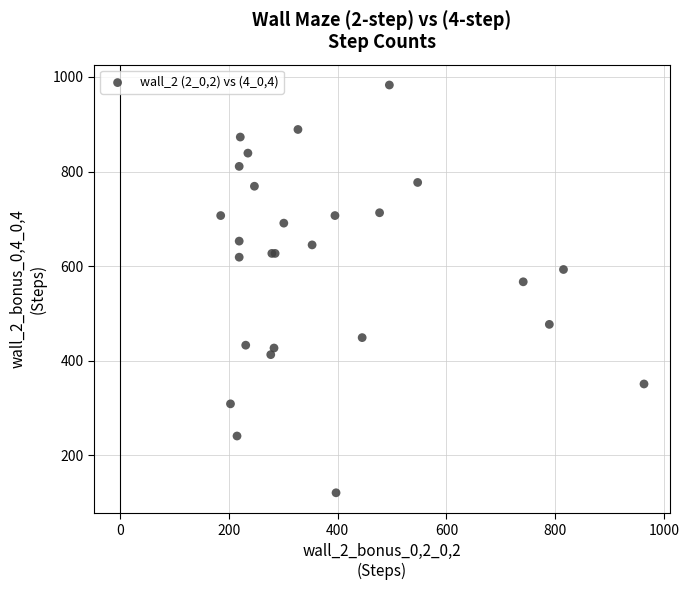

What Y value in the scatter plot is closest to 552?

567